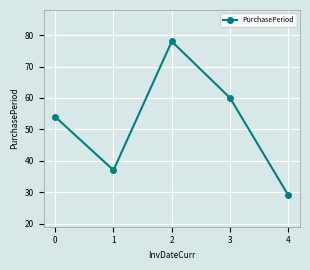

At which category does the data reach its first local peak?

2